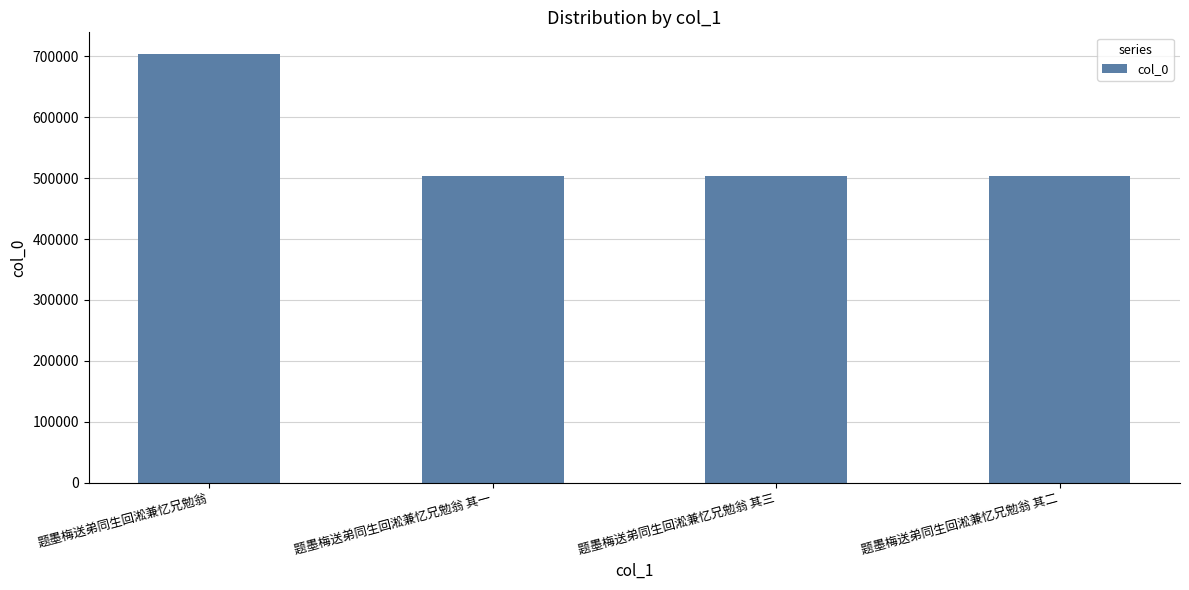

Which has a higher value, 题墨梅送弟同生回淞兼忆兄勉翁 or 题墨梅送弟同生回淞兼忆兄勉翁 其三?

题墨梅送弟同生回淞兼忆兄勉翁